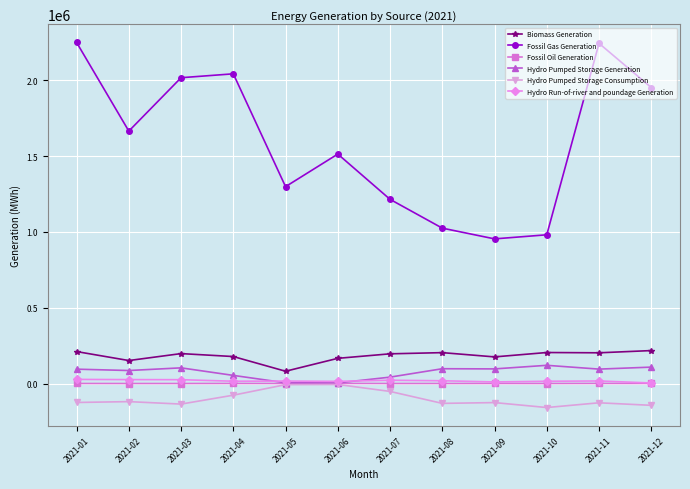

What is the approximate value of Biomass Generation at 2021-05, to the nearest 10?

81170